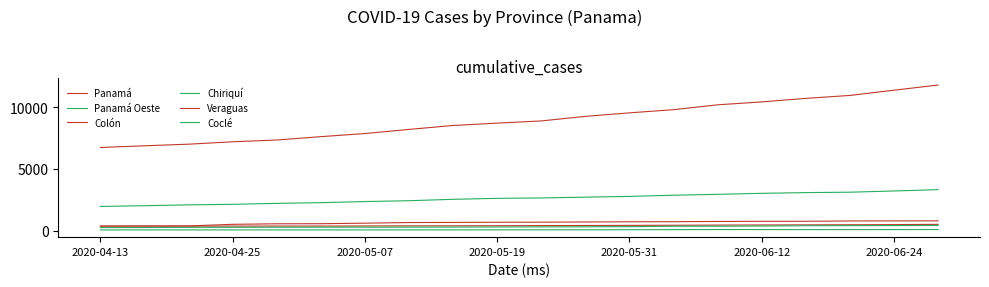

Does the chart have visible grid lines?

No